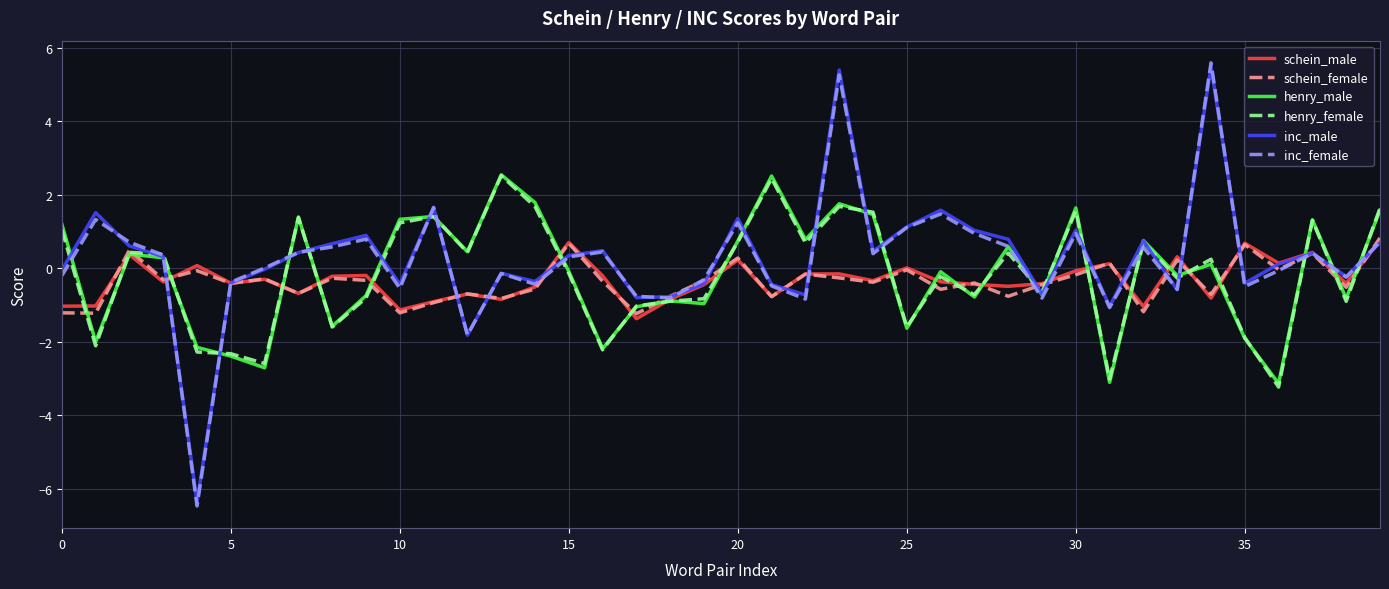

What is the highest value of the schein_male series?

0.8